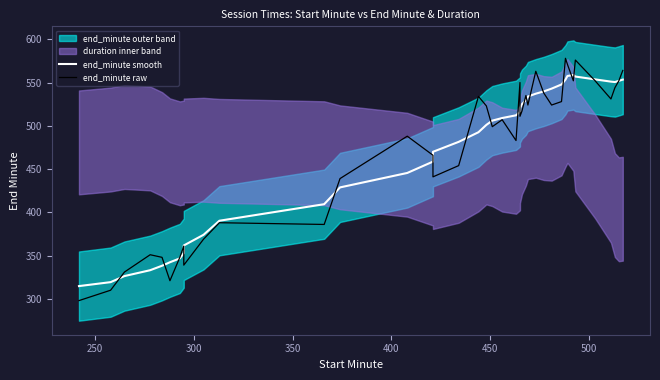

How many times do end_minute raw and end_minute smooth cross each other?

19